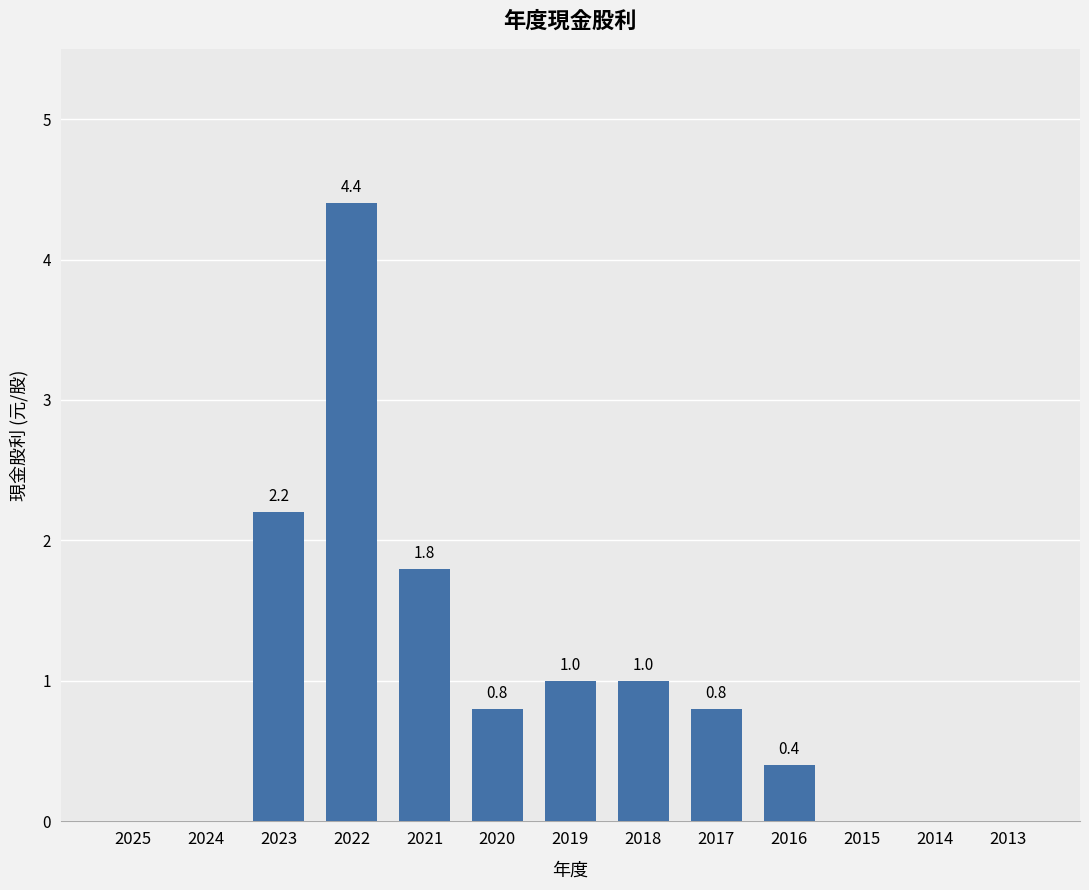

What is the sum of all values?

12.4